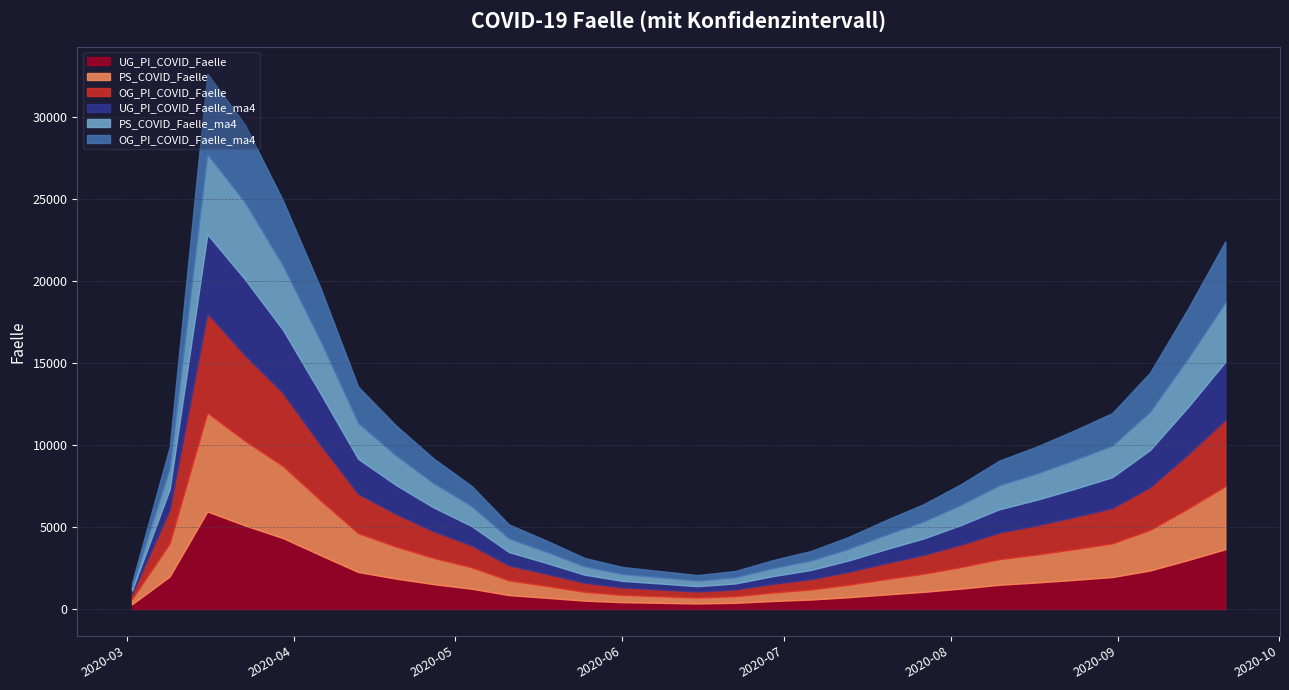

Reading right to left, transcribe all the data shown in this chart.

UG_PI_COVID_Faelle: 3650	2980	2350	1950	1780	1620	1480	1250	1050	890	720	580	490	380	340	380	420	512	686	850	1242	1519	1856	2258	3285	4331	5095	5952	1985	292
PS_COVID_Faelle: 3840	3134	2473	2052	1872	1703	1556	1315	1104	937	759	611	516	401	358	401	443	539	721	895	1306	1596	1953	2366	3342	4394	5157	6016	2021	304
UG_PI_COVID_Faelle_ma4: 3536	2876	2268	1880	1712	1558	1418	1198	1003	850	689	555	468	363	325	363	400	490	655	810	1185	1448	1762	2130	3135	3857	4625	4811	1245	213
PS_COVID_Faelle_ma4: 3627	2955	2328	1930	1760	1601	1462	1231	1031	874	708	570	482	374	334	374	416	505	673	831	1213	1478	1800	2178	3195	3916	4686	4871	1274	225
OG_PI_COVID_Faelle_ma4: 3717	3033	2389	1980	1808	1645	1505	1264	1059	898	727	585	496	386	343	386	432	519	691	852	1240	1508	1838	2221	3247	3980	4742	4927	1304	238
OG_PI_COVID_Faelle: 4051	3301	2602	2157	1965	1785	1627	1373	1150	976	789	634	535	416	373	416	458	556	743	920	1341	1633	1996	2406	3389	4462	5222	6075	2052	319